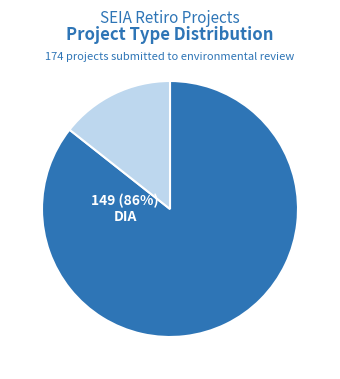

The EIA slice represents 29% of the pie. True or false?

False